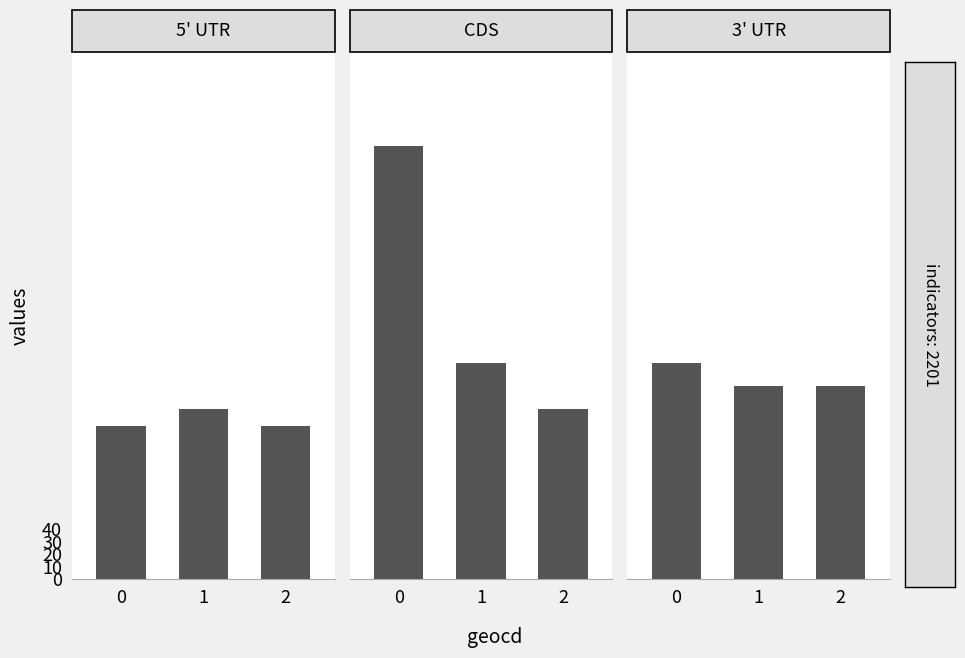

Reading left to right, transcribe all the data shown in this chart.

5' UTR: 0=122	1=136	2=122
CDS: 0=345	1=172	2=136
3' UTR: 0=172	1=154	2=154